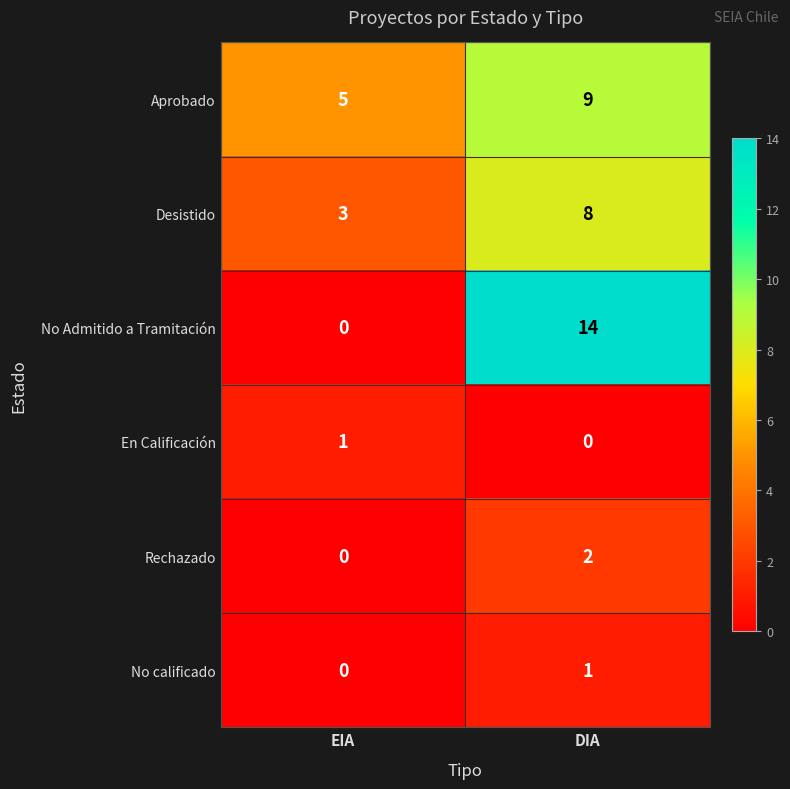

What is the spread (max minus min) of values at DIA?

14